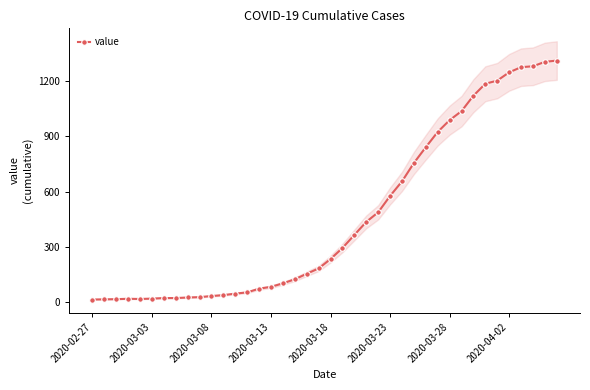

What is the highest value of the value series?

1312